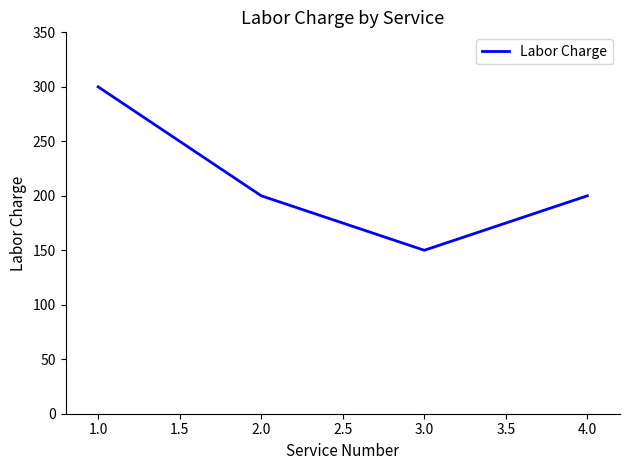

Where is the first local minimum?

3.0